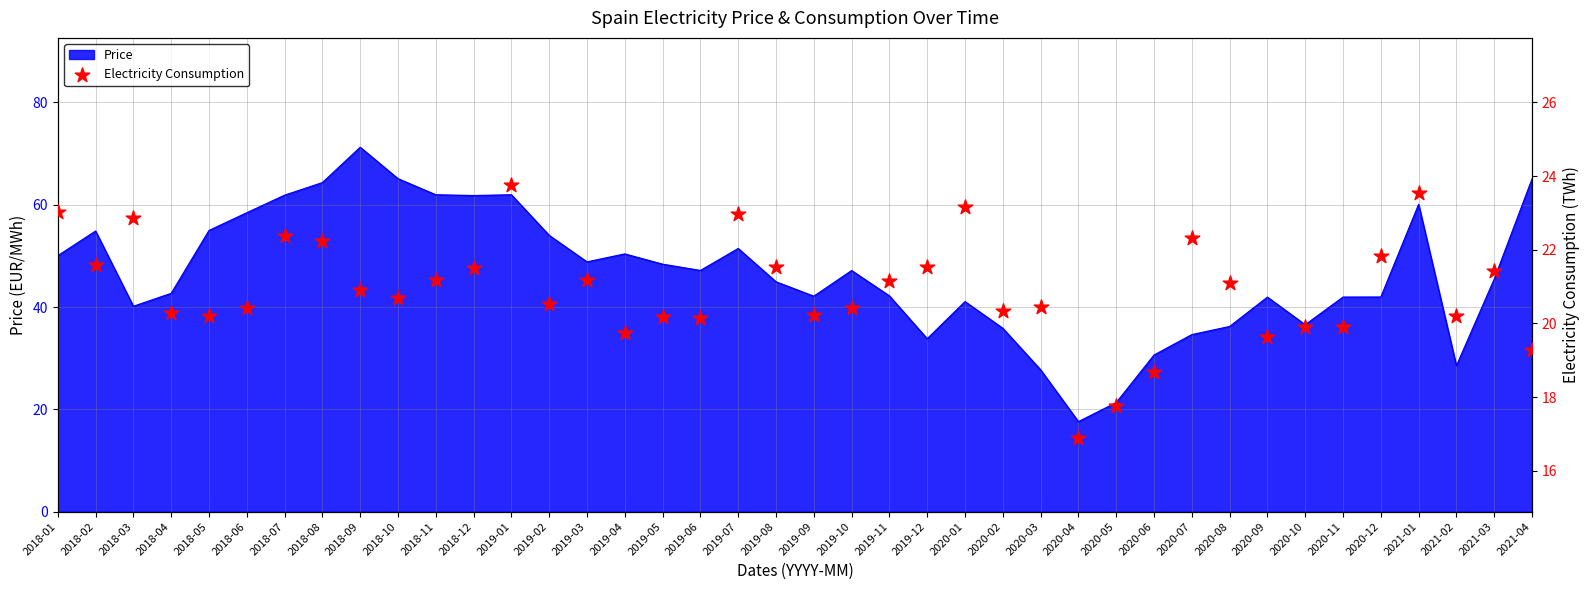

Which has a higher value, 2018-05 or 2020-03?

2020-03